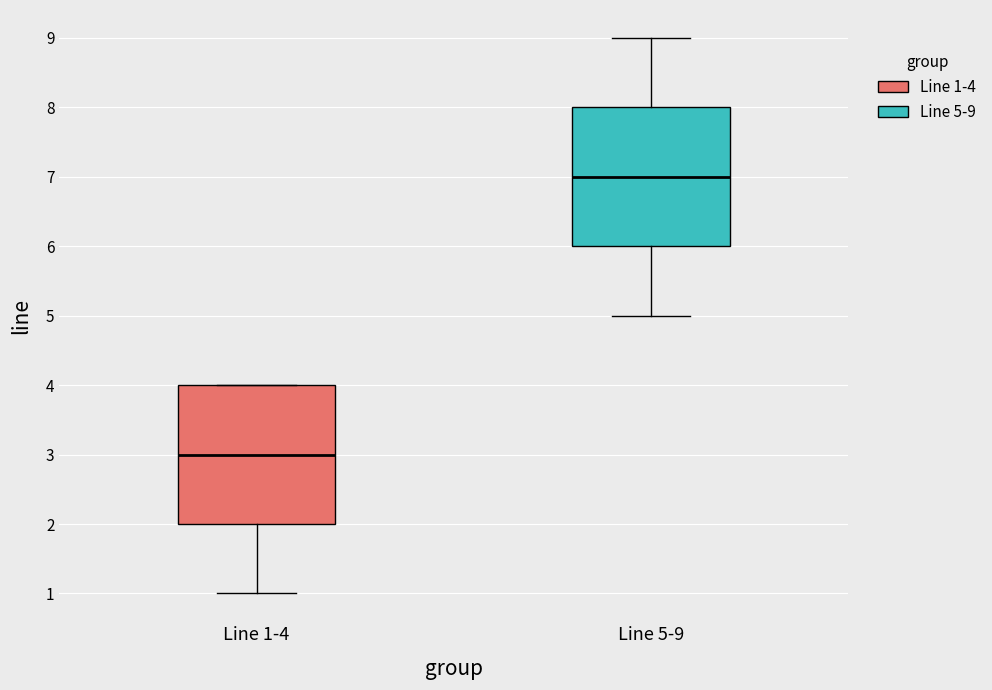

Which box has the lowest median line?

Line 1-4